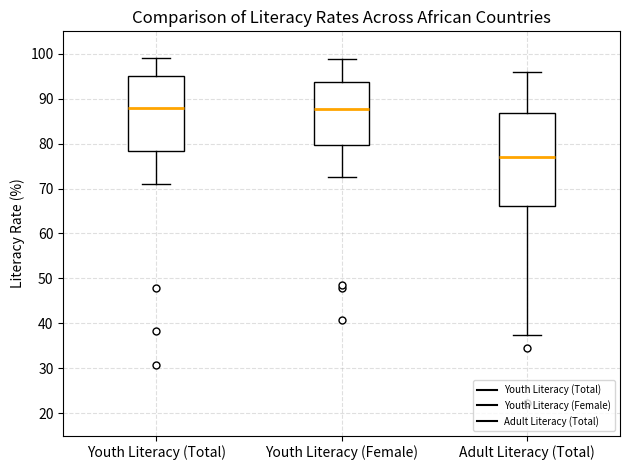

Which box is the tallest, from its lower edge to its upper edge?

Adult Literacy (Total)